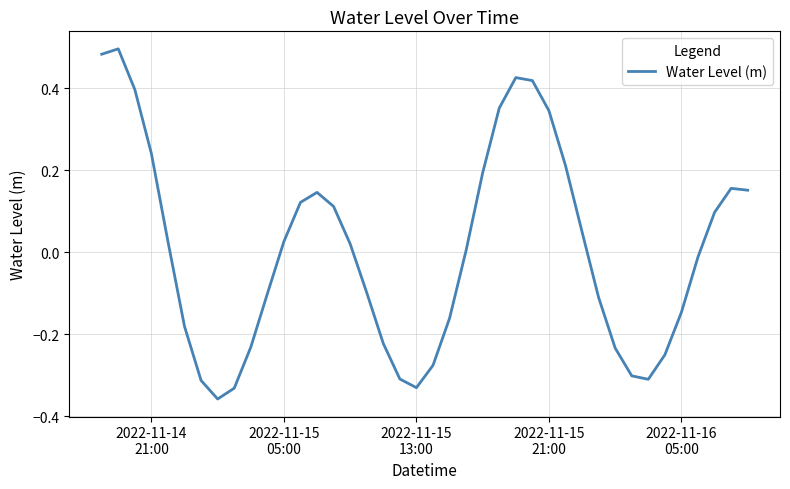

What is the difference between the maximum and minimum values?

0.9